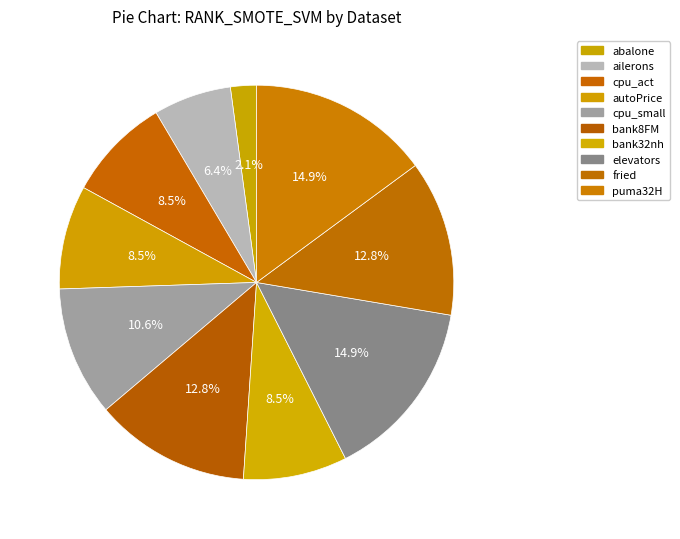

To the nearest percent, what is the combined percentage of bank32nh and ailerons?

15%